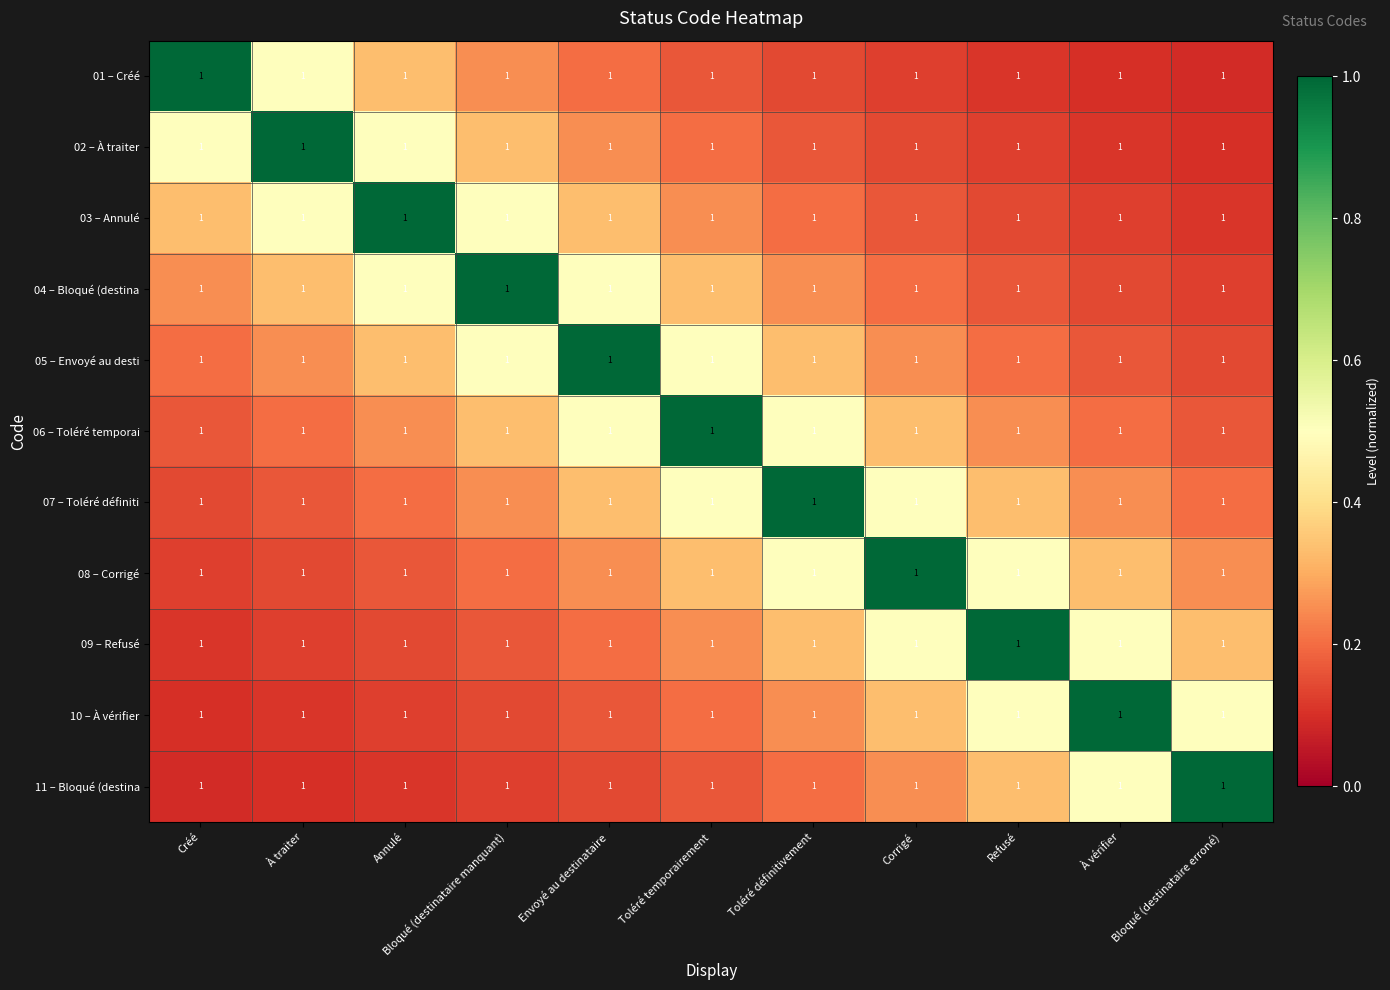

What is the average value of the 04 – Bloqué (destina series?

0.3